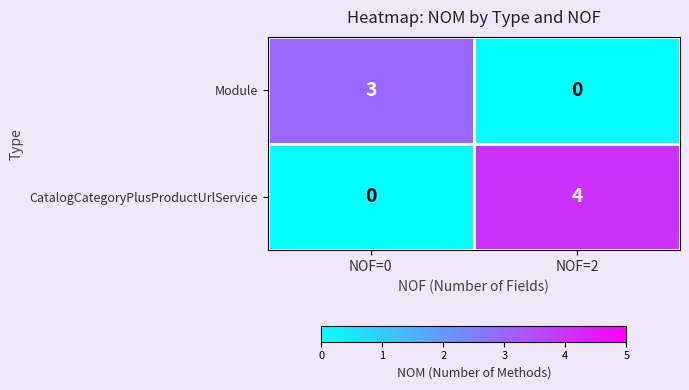

Reading left to right, list all the values displayed in this chart.

Module: NOF=0=3	NOF=2=0
CatalogCategoryPlusProductUrlService: NOF=0=0	NOF=2=4